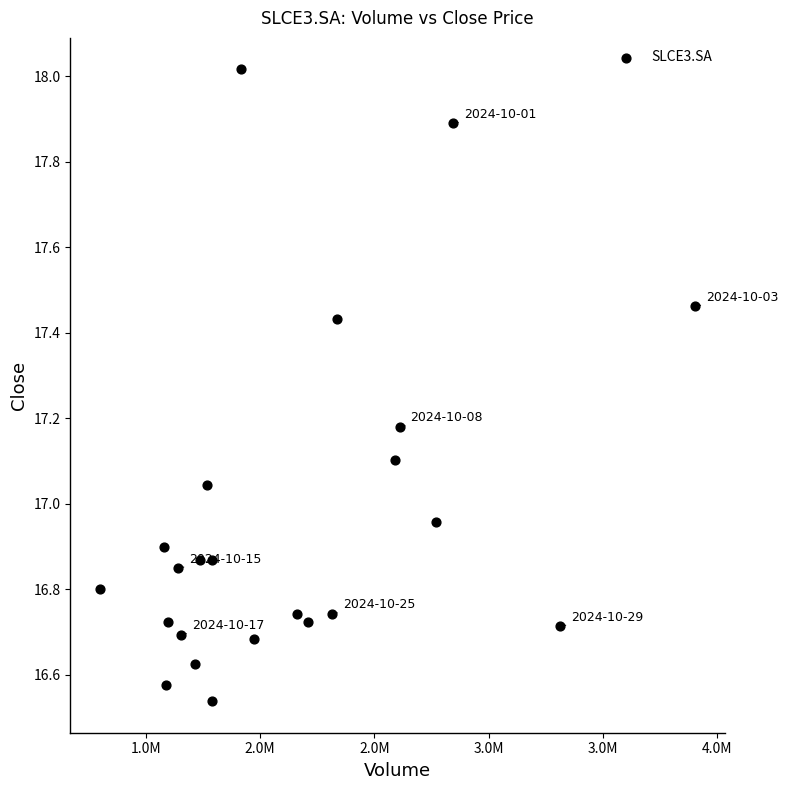

What is the range of X values (max minus min)?

2605100.0